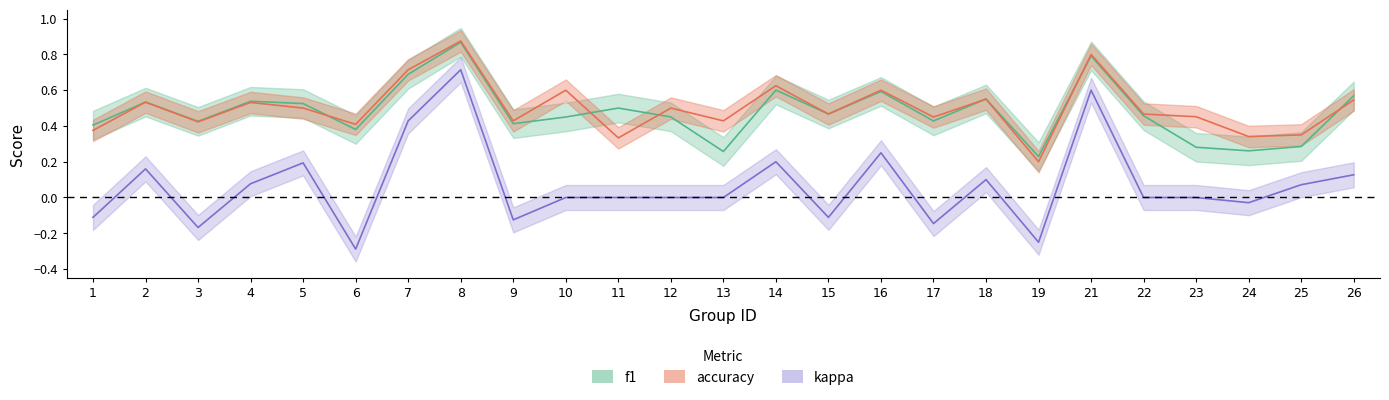

What is the average value of the accuracy series?

0.5